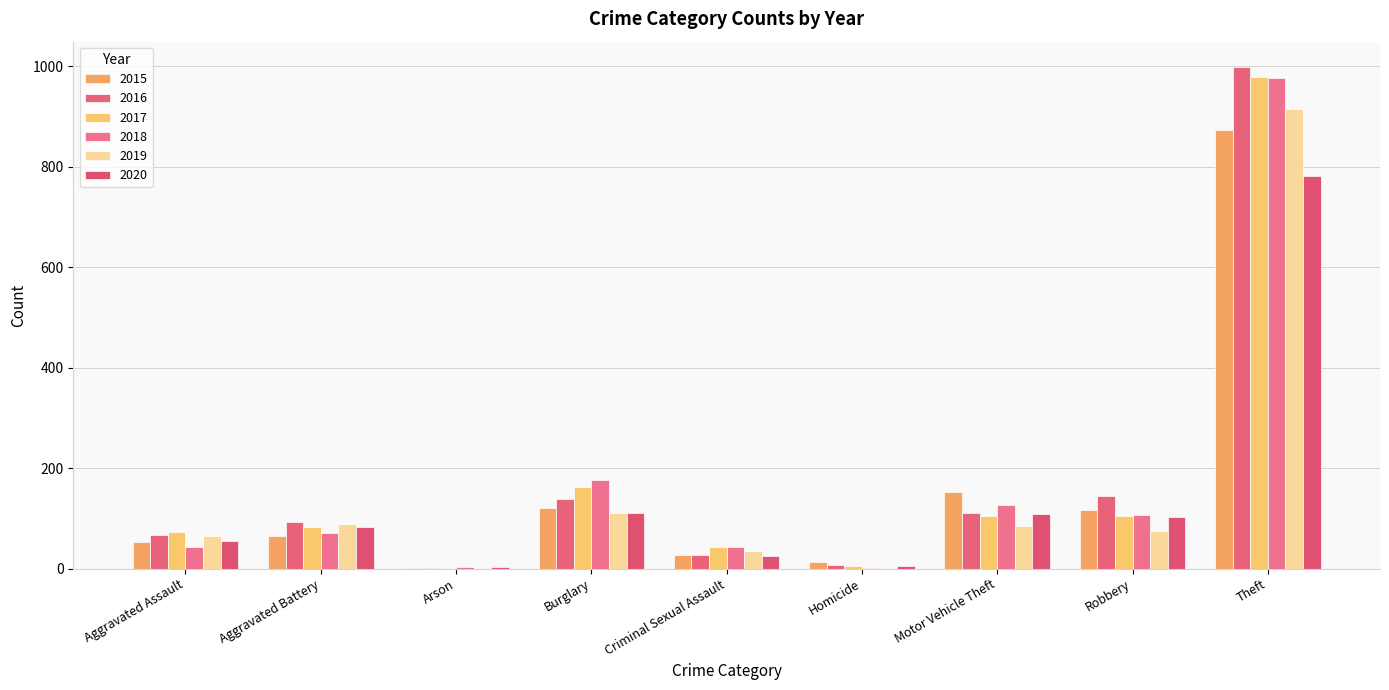

True or false: 2020 has a value of 196 at Motor Vehicle Theft.

False